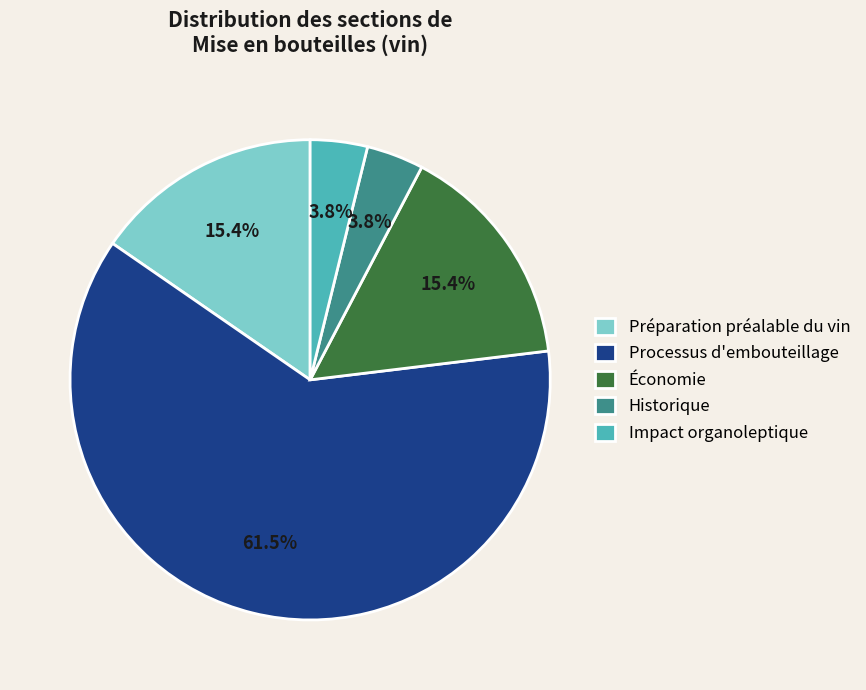

What is the ratio of the value at Processus d'embouteillage to the value at Préparation préalable du vin?

4.0